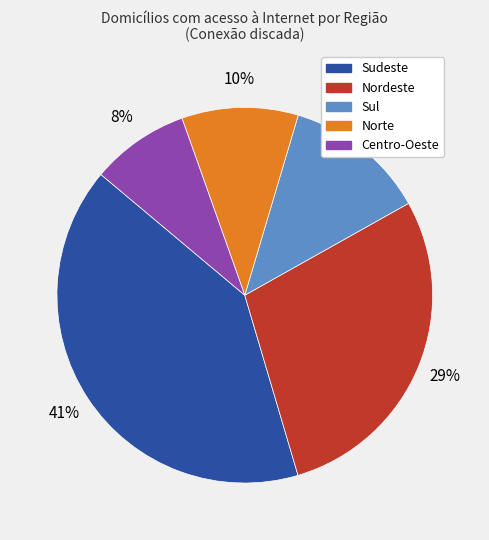

To the nearest percent, what is the difference between the Sul and Centro-Oeste slice percentages?

4%